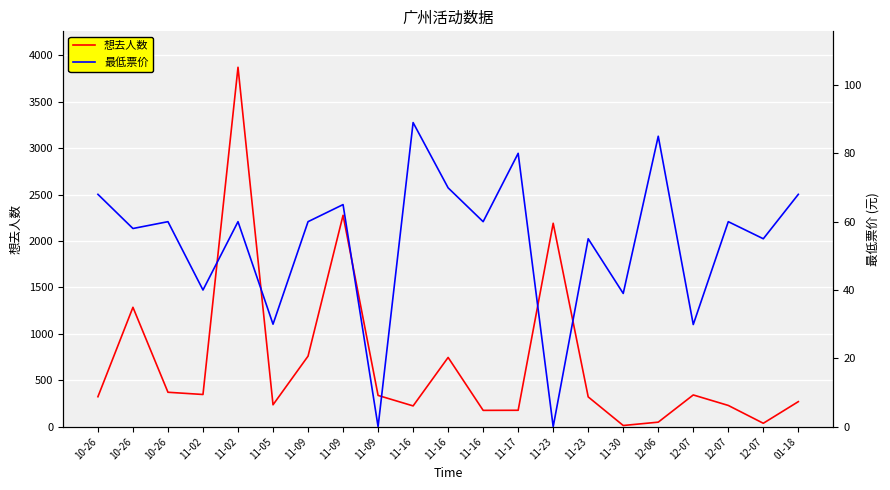

After their last crossing, which series has the higher values: 想去人数 or 最低票价?

想去人数